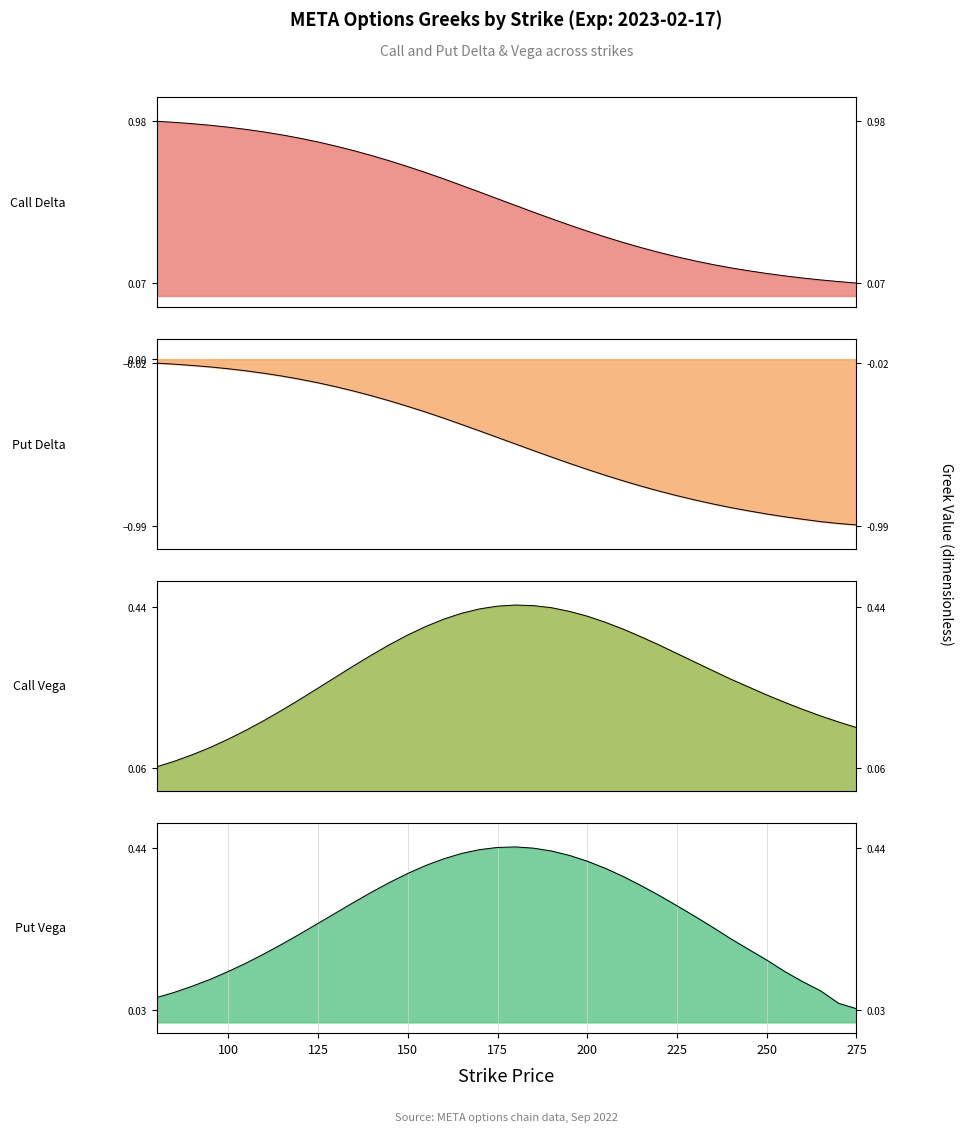

How many lines are shown in the chart?

4